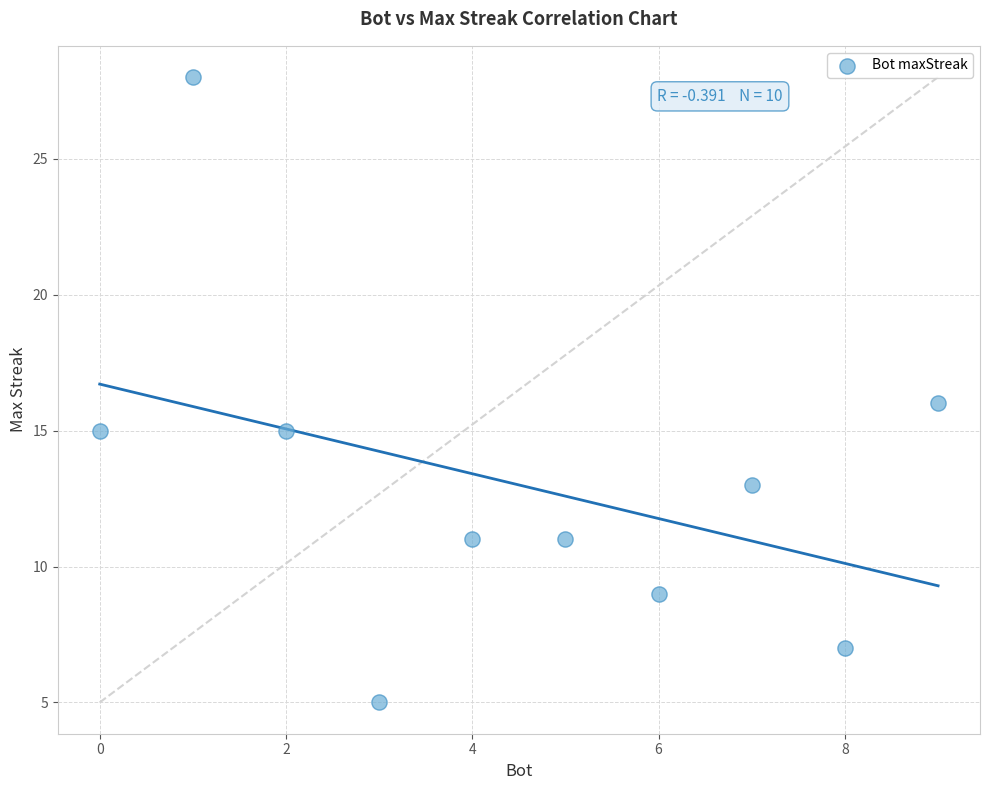

What is the range of Y values (max minus min)?

23